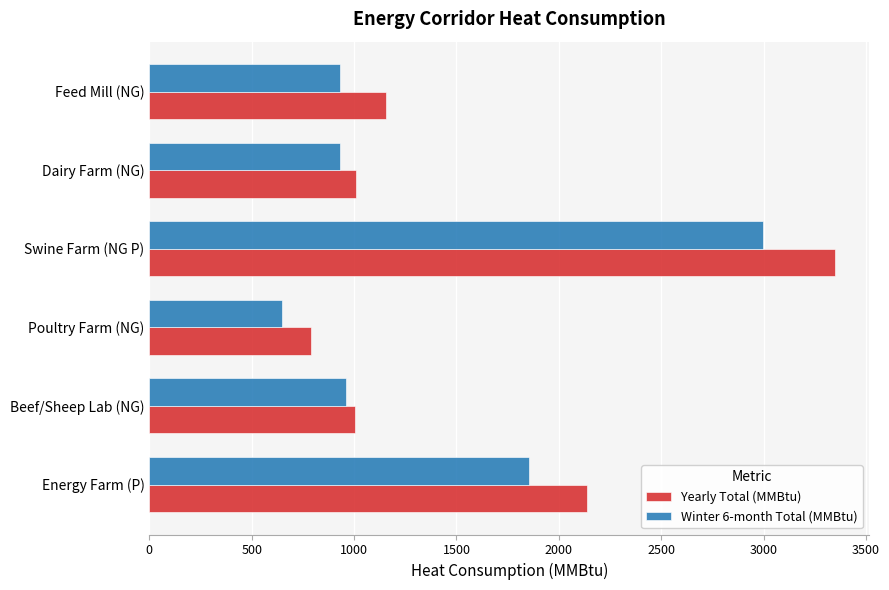

What is the approximate value of Yearly Total (MMBtu) at Dairy Farm (NG), to the nearest 10?

1010